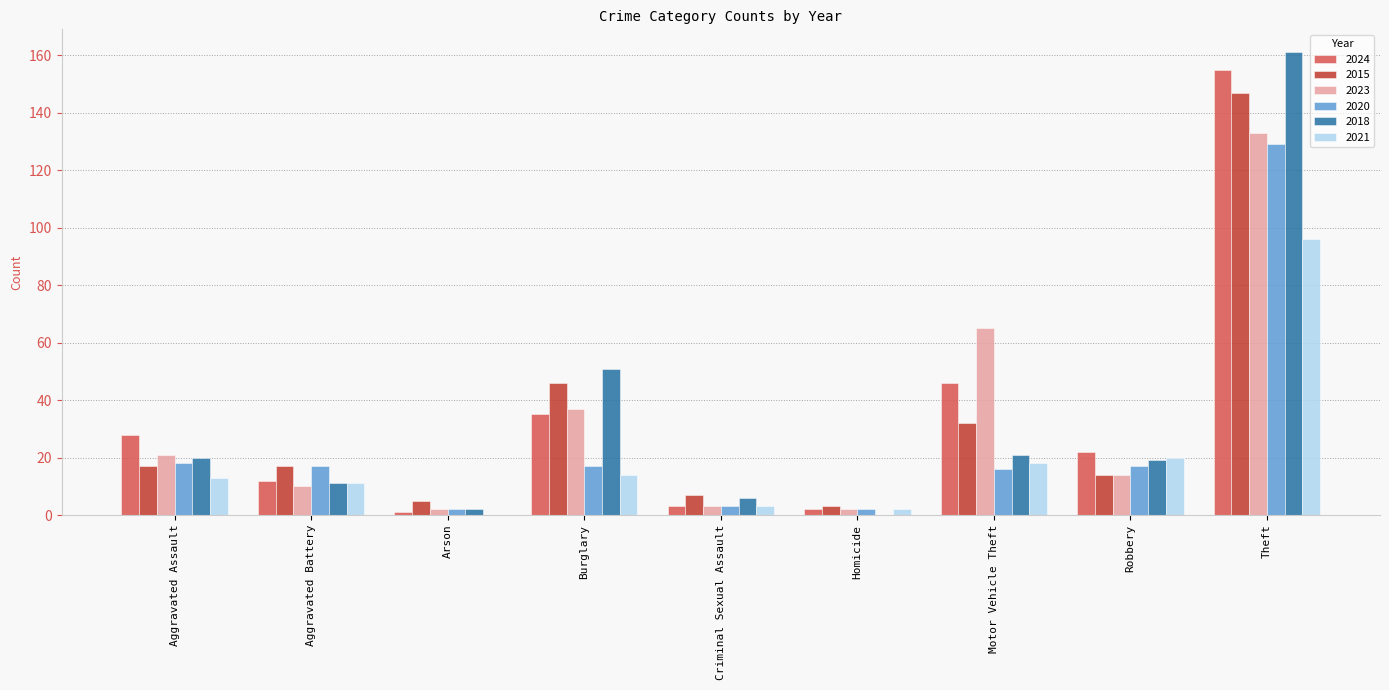

Is it true that 2023 equals 133 at Theft?

True